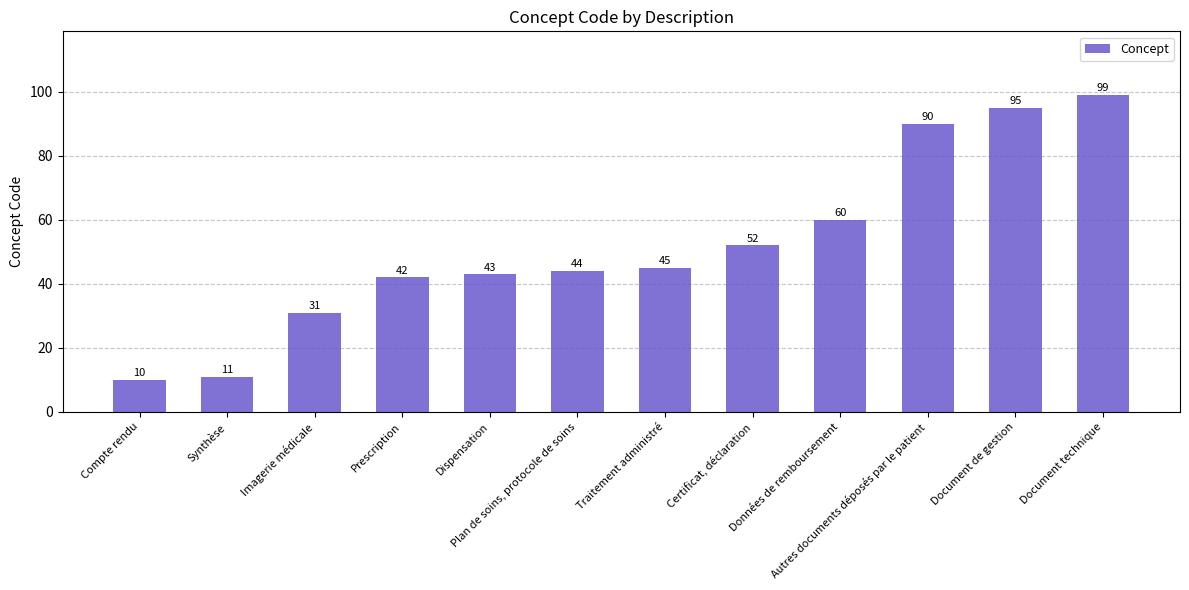

Rank the categories by value from highest to lowest.

Document technique, Document de gestion, Autres documents déposés par le patient, Données de remboursement, Certificat, déclaration, Traitement administré, Plan de soins, protocole de soins, Dispensation, Prescription, Imagerie médicale, Synthèse, Compte rendu